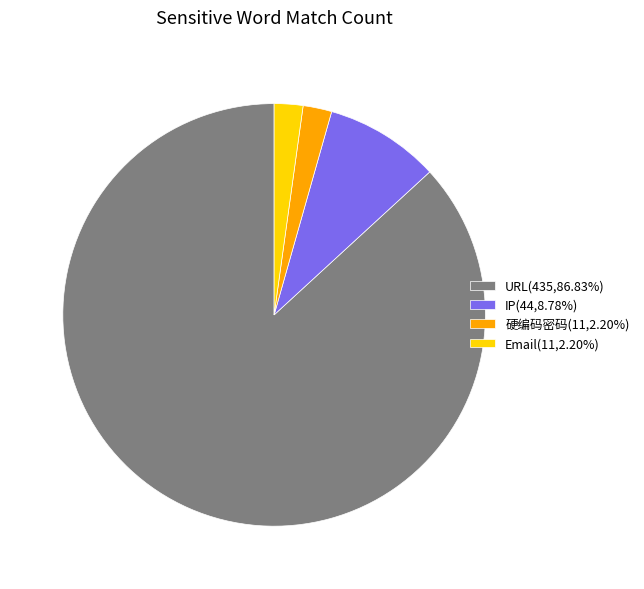

True or false: 硬编码密码 accounts for 2% of the total.

True